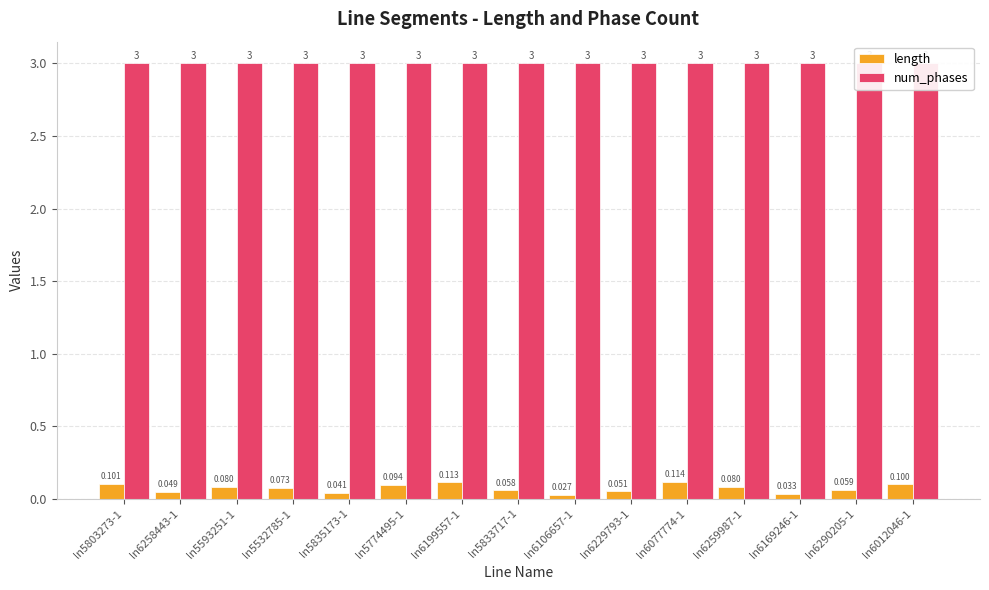

Is the value of num_phases at ln6169246-1 greater than the value of length at ln5593251-1?

Yes